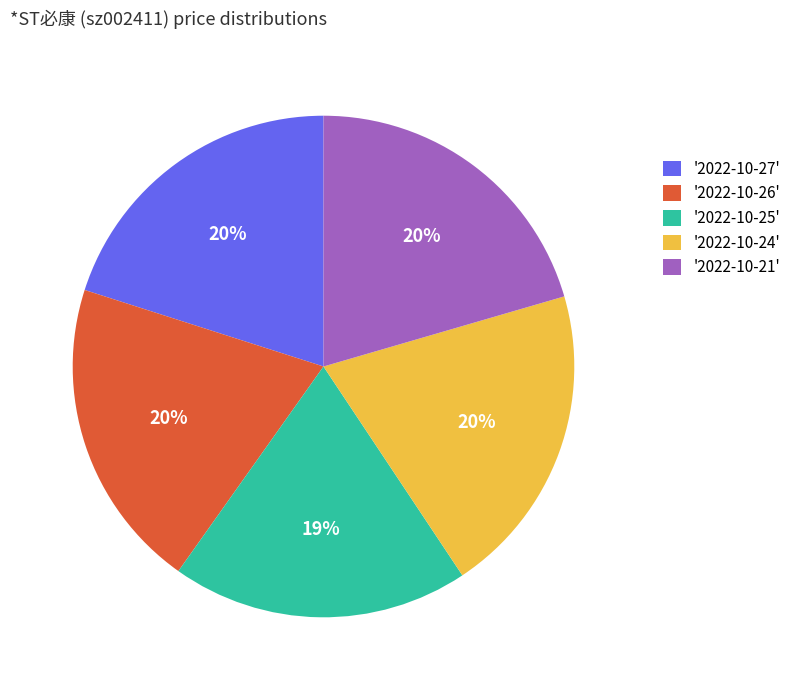

Between '2022-10-24' and '2022-10-25', which is larger?

'2022-10-24'